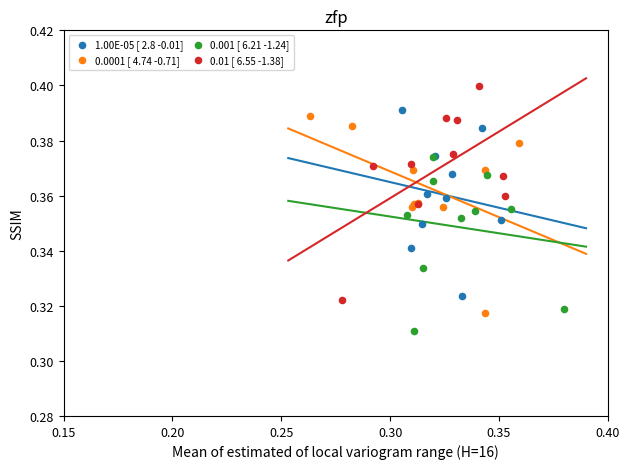

Which series reaches the minimum Y coordinate?

0.001 [ 6.21 -1.24]